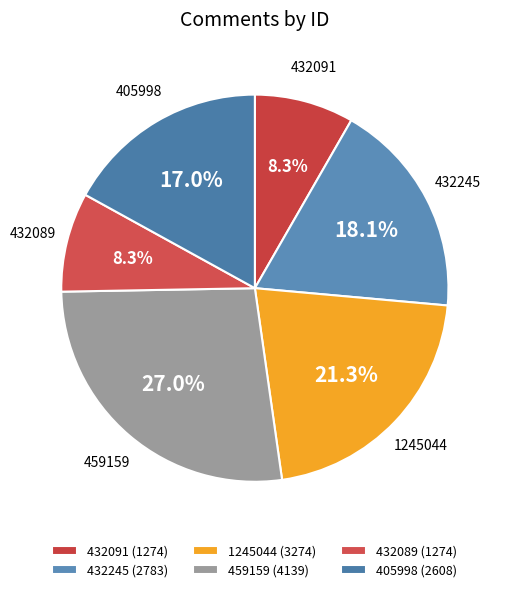

Approximately how many times larger is the value at 1245044 compared to 405998?

1.3